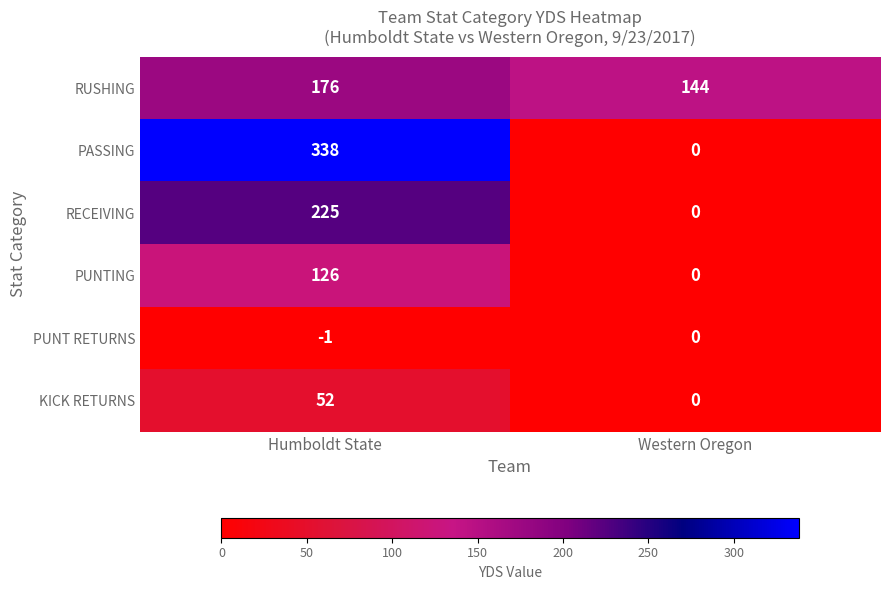

Reading left to right, extract all data points from this chart.

RUSHING: Humboldt State=176	Western Oregon=144
PASSING: Humboldt State=338	Western Oregon=0
RECEIVING: Humboldt State=225	Western Oregon=0
PUNTING: Humboldt State=126	Western Oregon=0
PUNT RETURNS: Humboldt State=-1	Western Oregon=0
KICK RETURNS: Humboldt State=52	Western Oregon=0